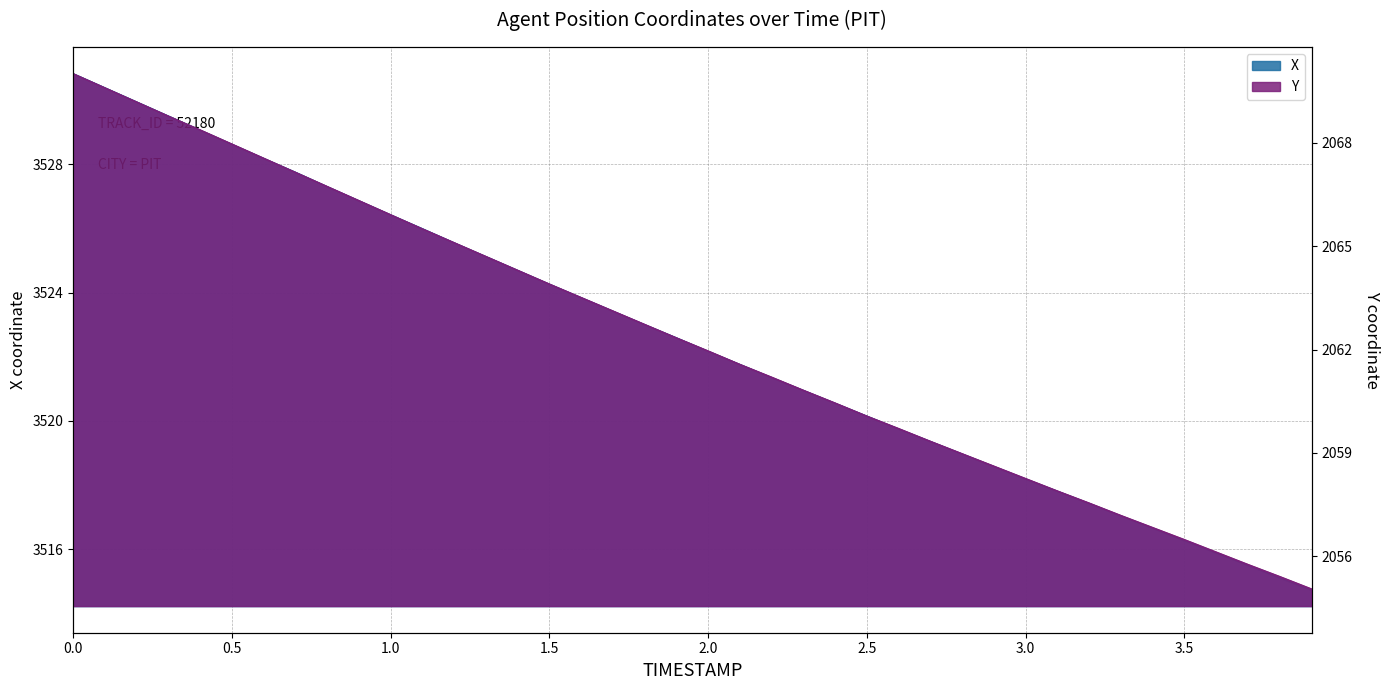

What is the sum of all X values?

140901.5